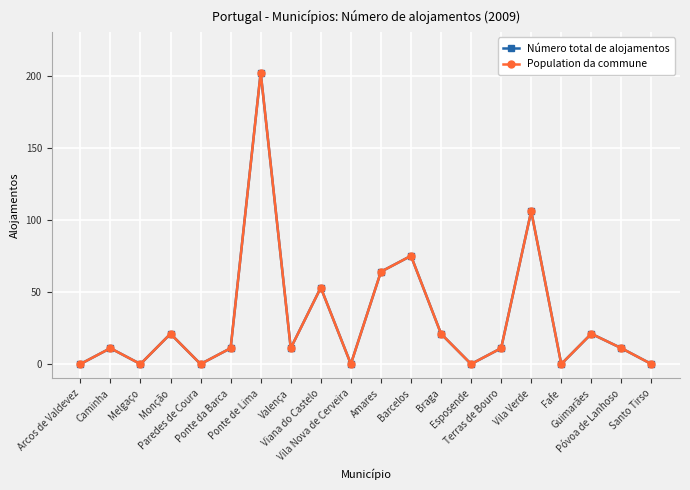

True or false: Número total de alojamentos and Population da commune intersect in this chart.

False